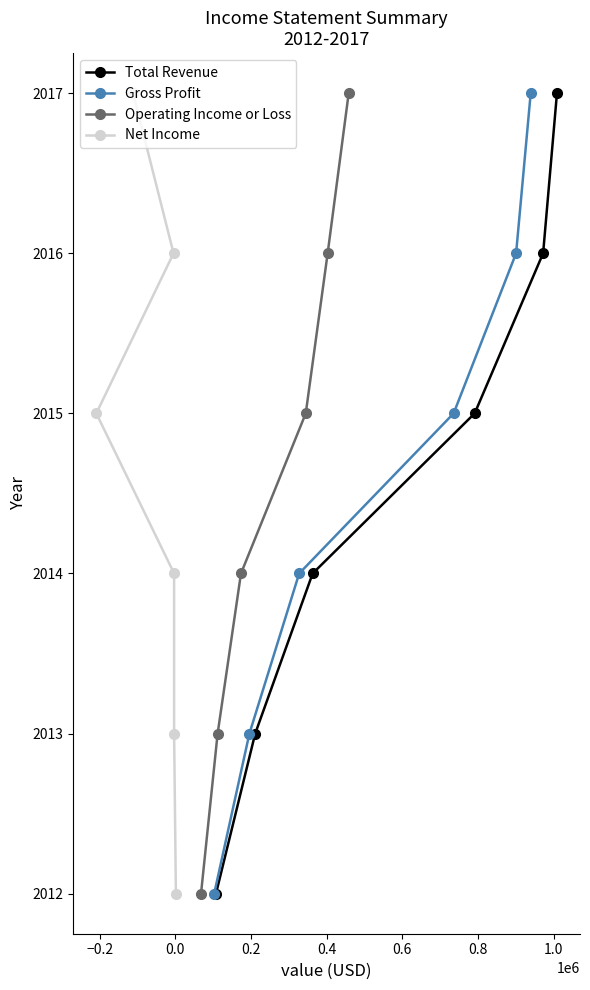

What is the minimum value for Total Revenue?

2012